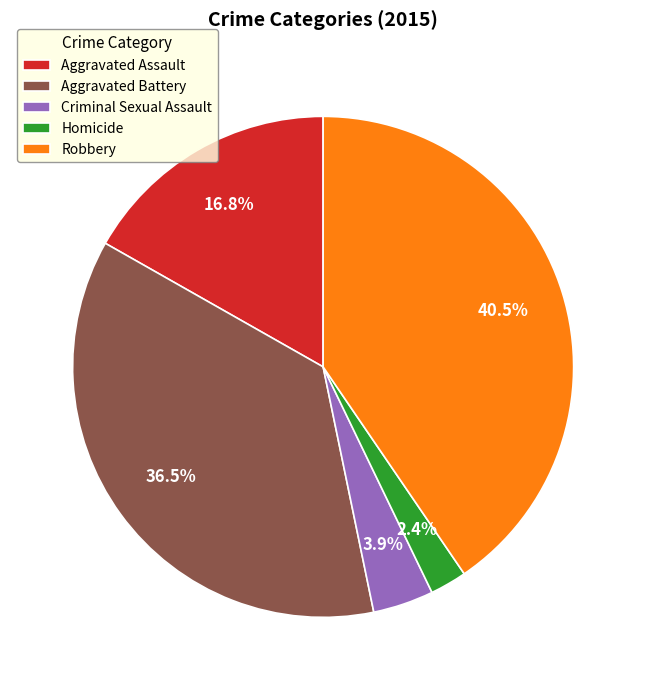

Is the sum of Robbery and Criminal Sexual Assault greater than half?

No